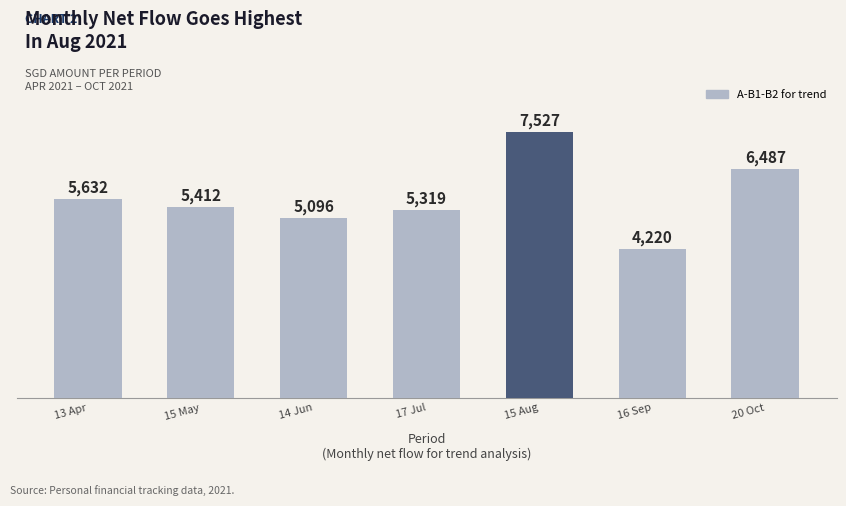

What is the ratio of the value at 17 Jul to the value at 20 Oct?

0.8